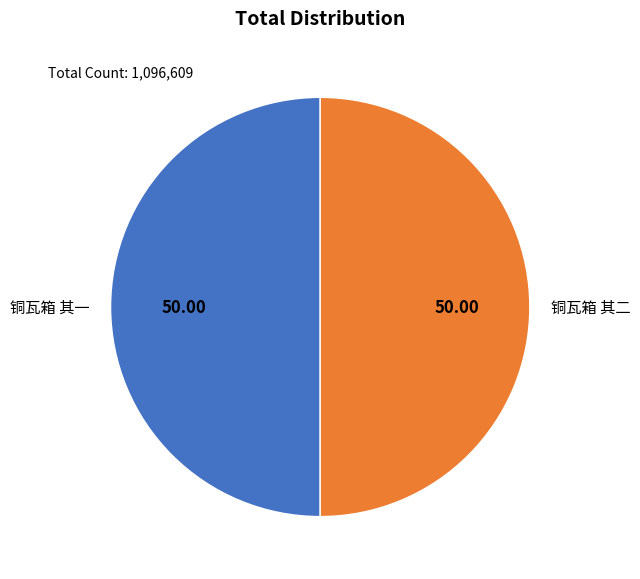

How many segments does this pie chart have?

2